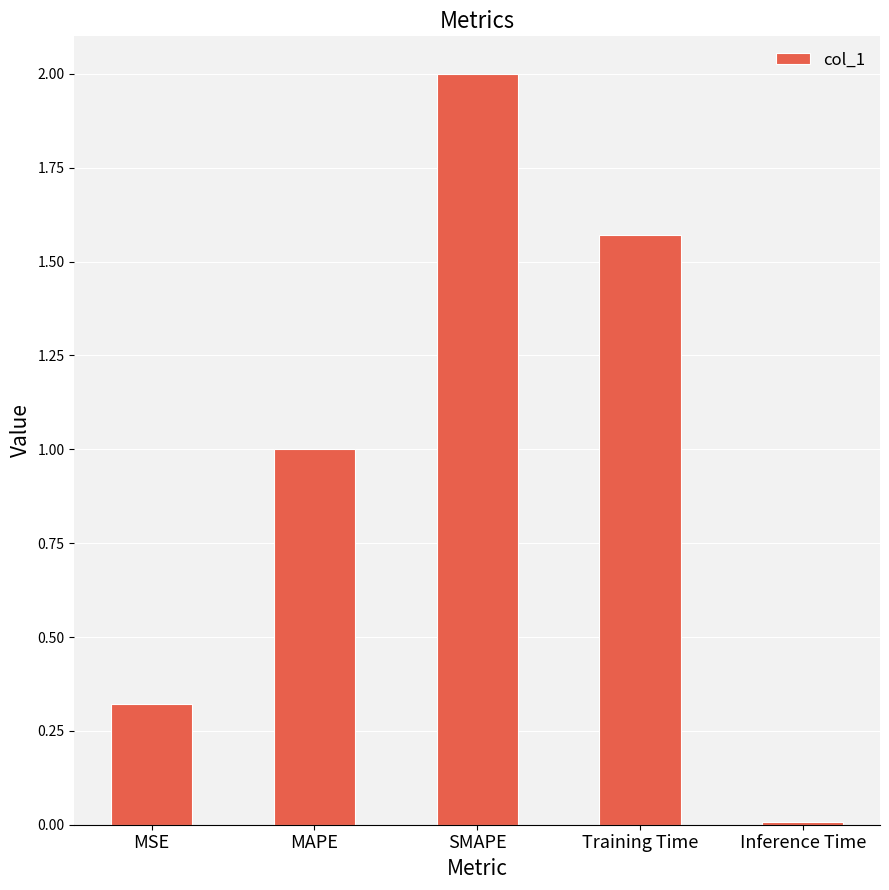

True or false: the data shows 1.4 at MAPE.

False